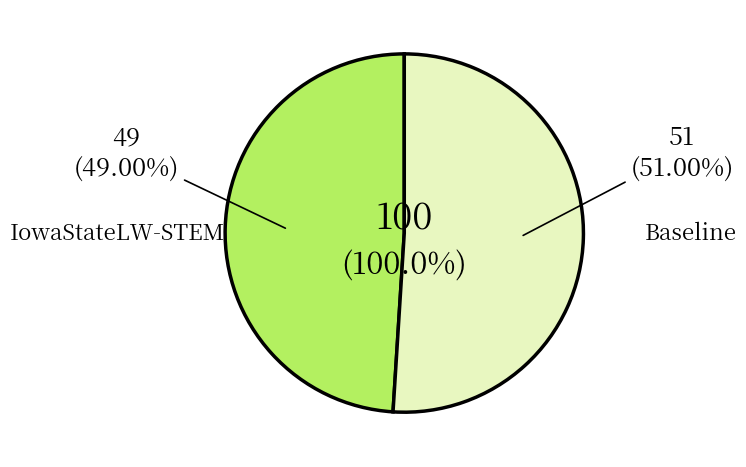

True or false: IowaStateLW-STEM accounts for 49% of the total.

True